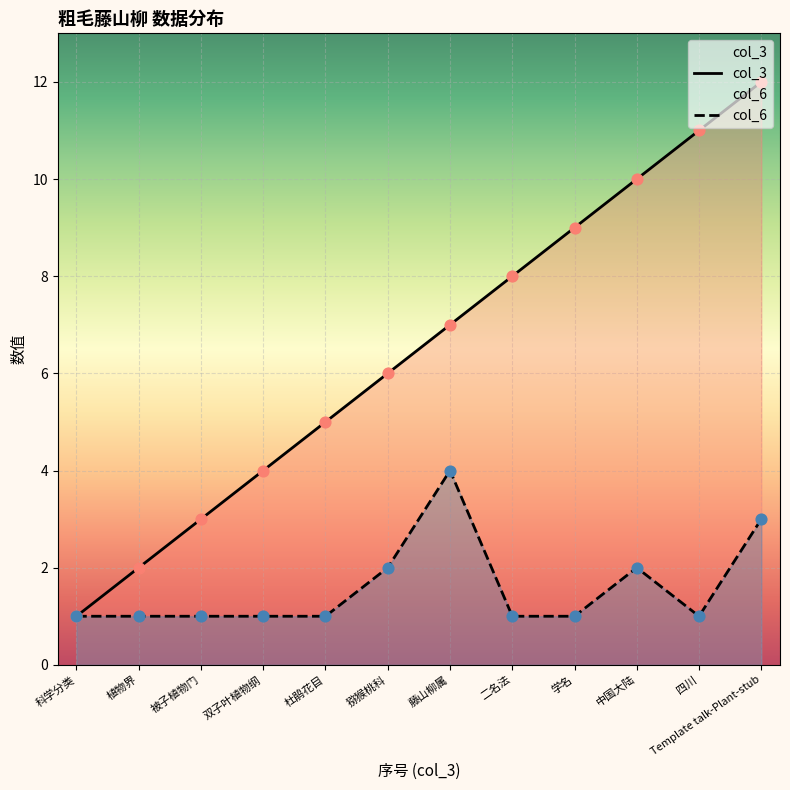

Is the value of col_6 at 科学分类 greater than the value of col_3 at 学名?

No